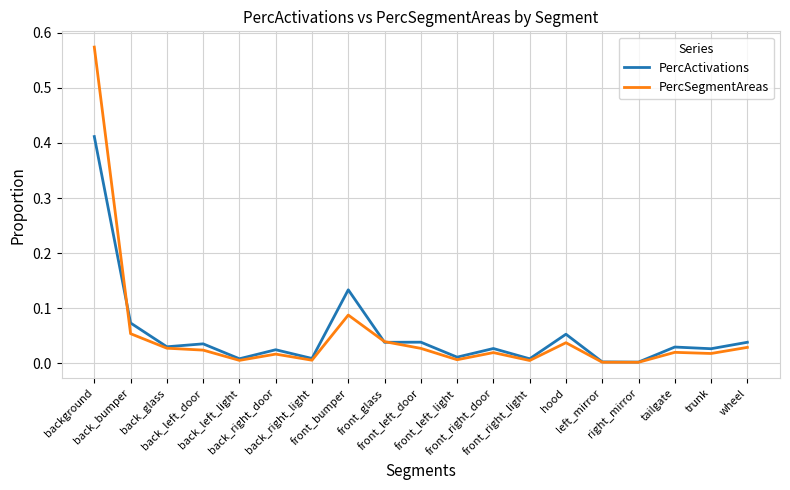

Rank the series by their maximum value, from highest to lowest.

PercSegmentAreas, PercActivations